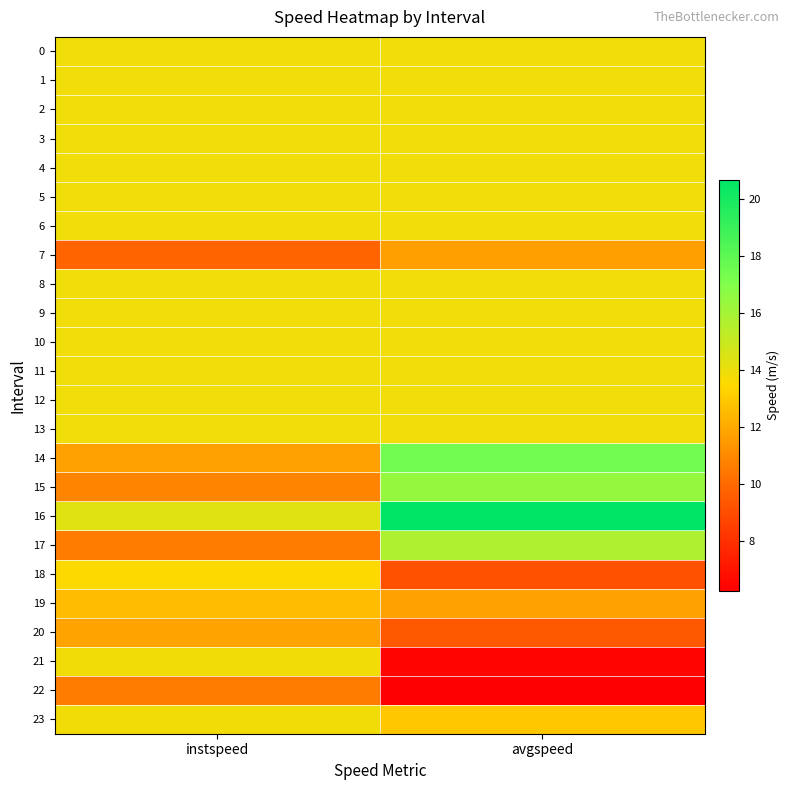

What is the maximum value shown in the chart?

20.6